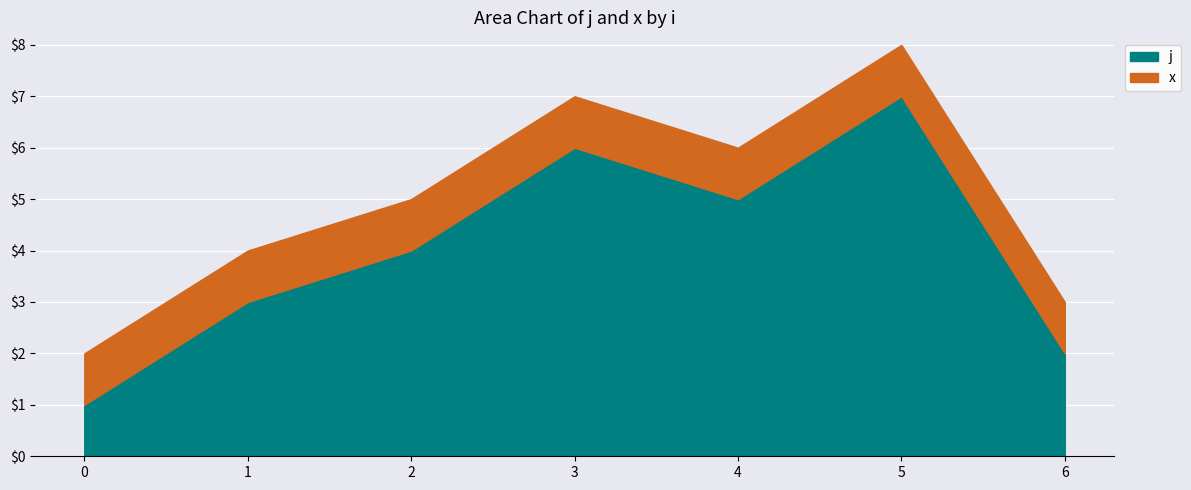

Which label corresponds to the largest value in the chart?

5